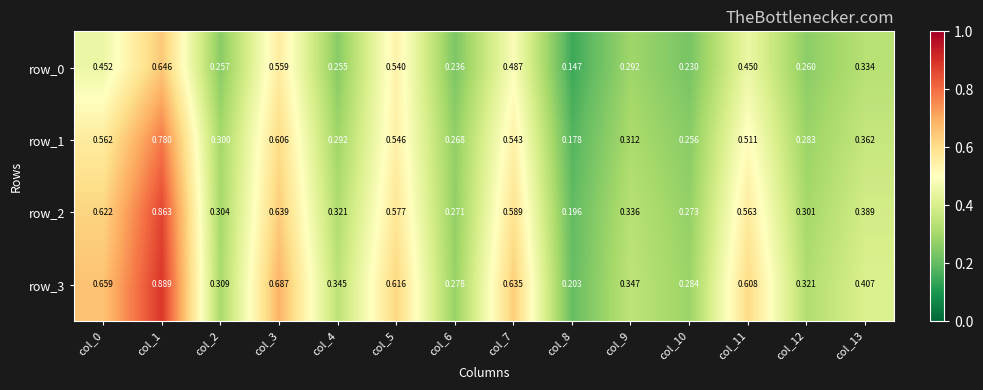

How many data points does each series have?

14